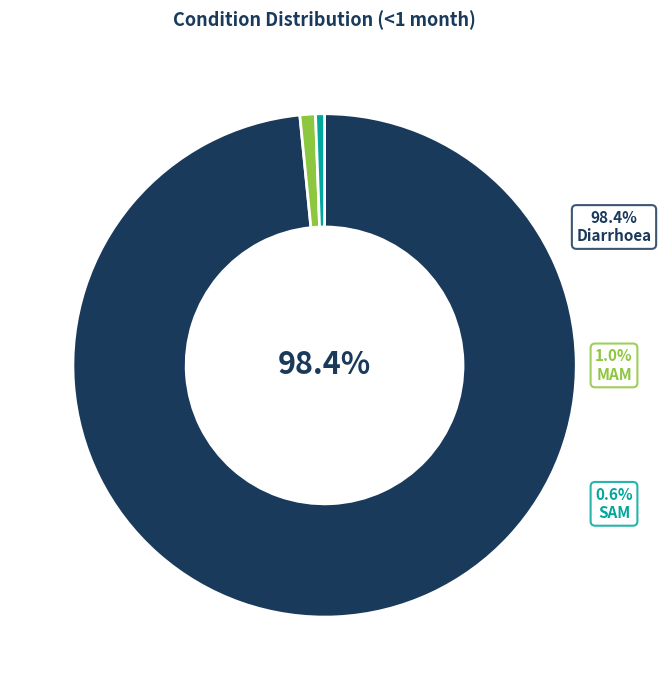

Combined, what portion of the pie is MAM and Diarrhoea?

99.4%